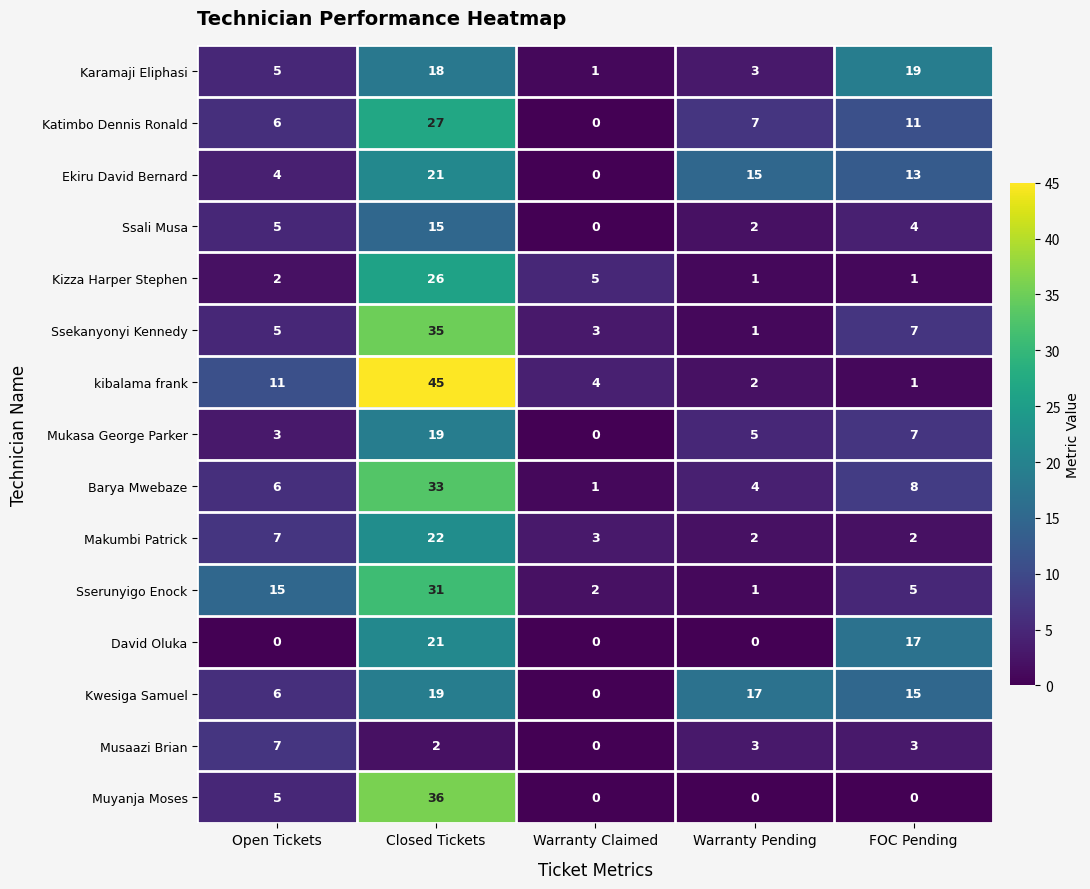

What is the sum of the David Oluka values at FOC Pending and Warranty Claimed?

17